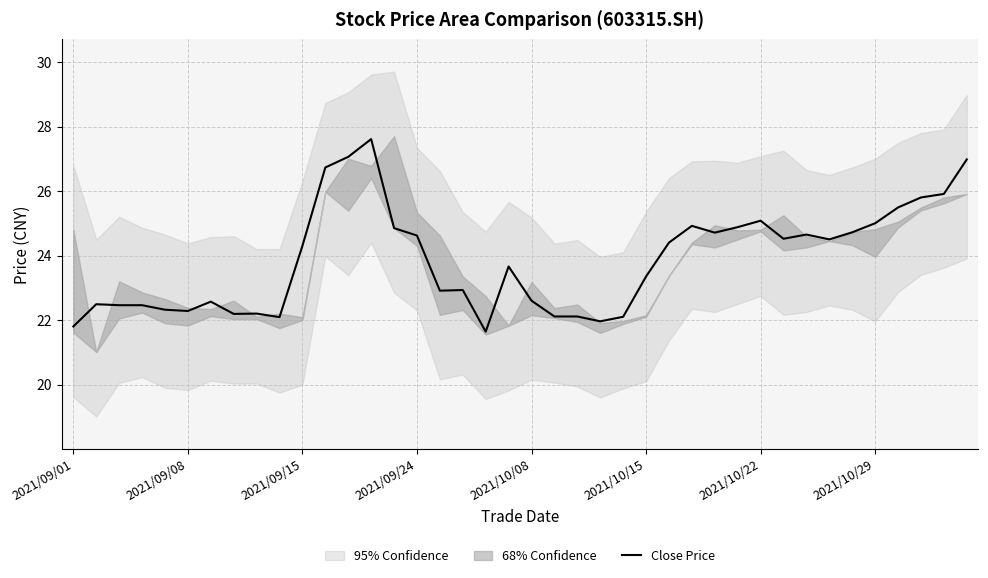

What is the minimum value shown in the chart?

21.6